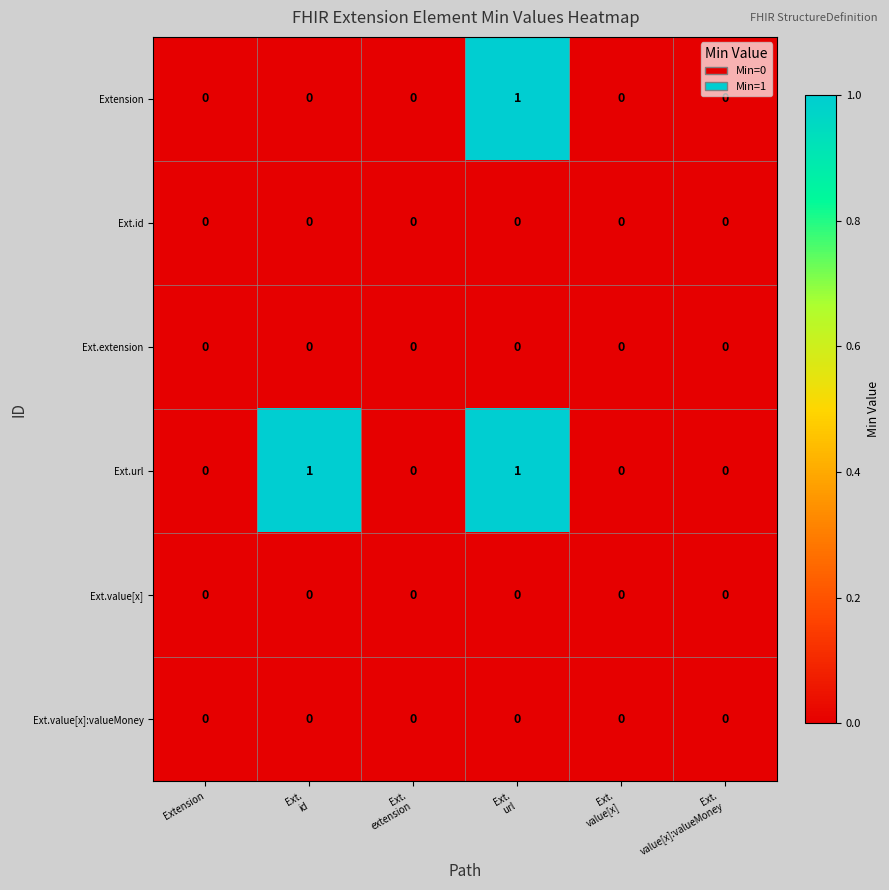

Which series has the largest total across all categories?

Ext.url